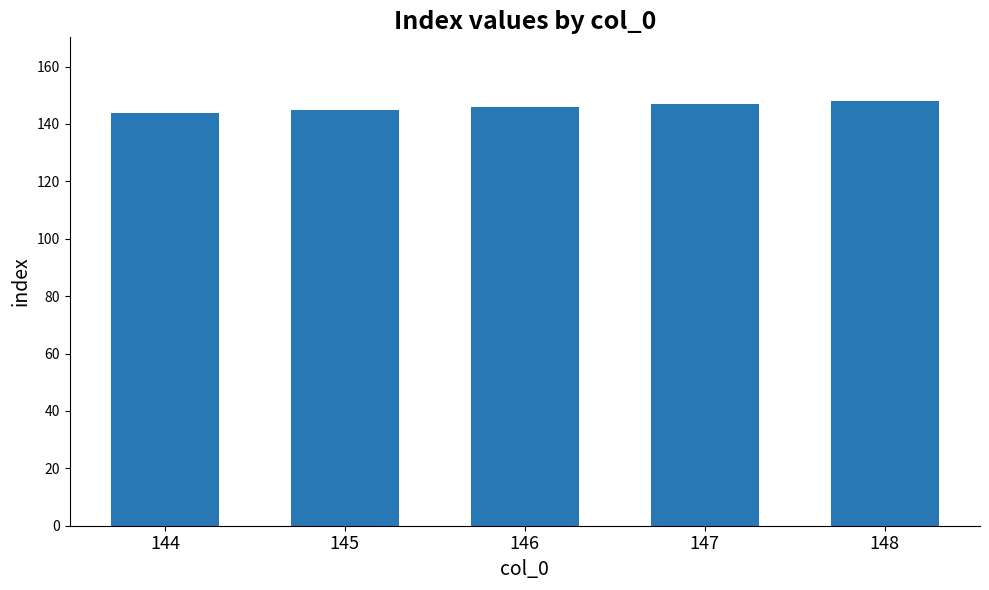

What is the difference between the second highest and second lowest values?

2